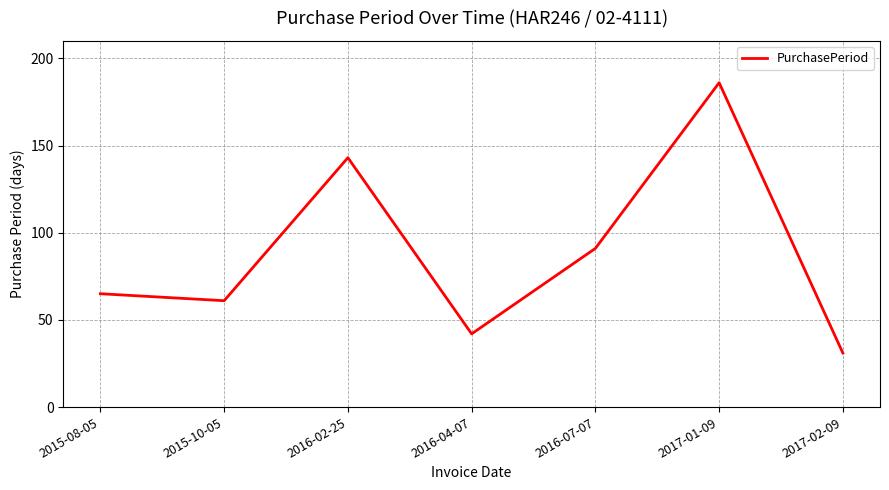

What position from the left is 2016-07-07?

5